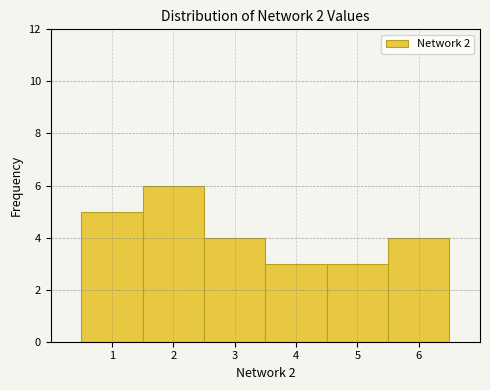

Reading left to right, list every bar in this chart as the range it spans on the x-axis followed by its height. The values are not printed on the chart, so give them approximately, as read against the axis.

0.5 to 1.5: 5
1.5 to 2.5: 6
2.5 to 3.5: 4
3.5 to 4.5: 3
4.5 to 5.5: 3
5.5 to 6.5: 4